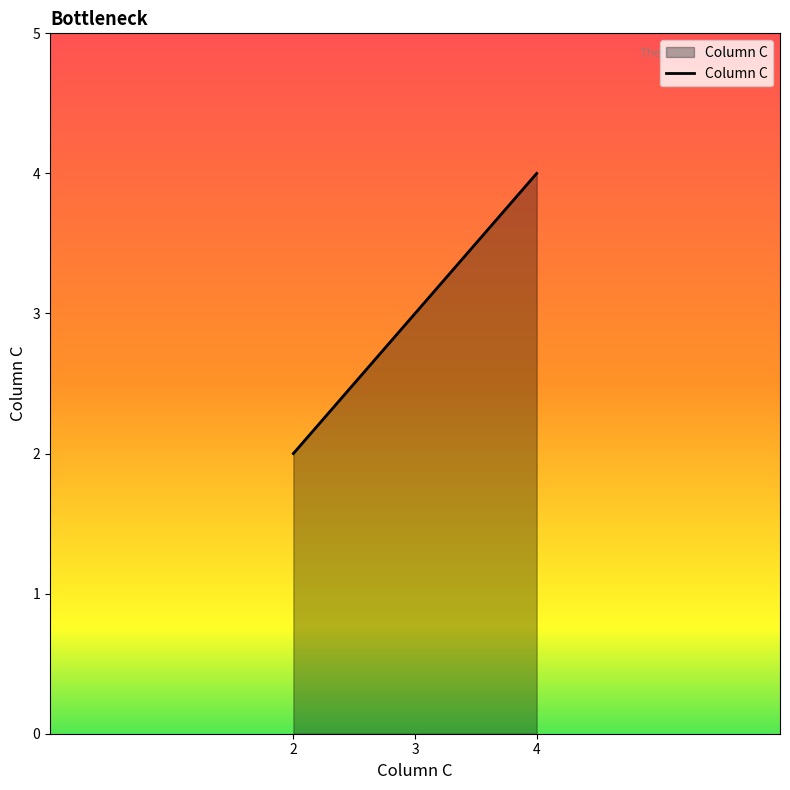

Is it true that the value at 2 is 2?

True